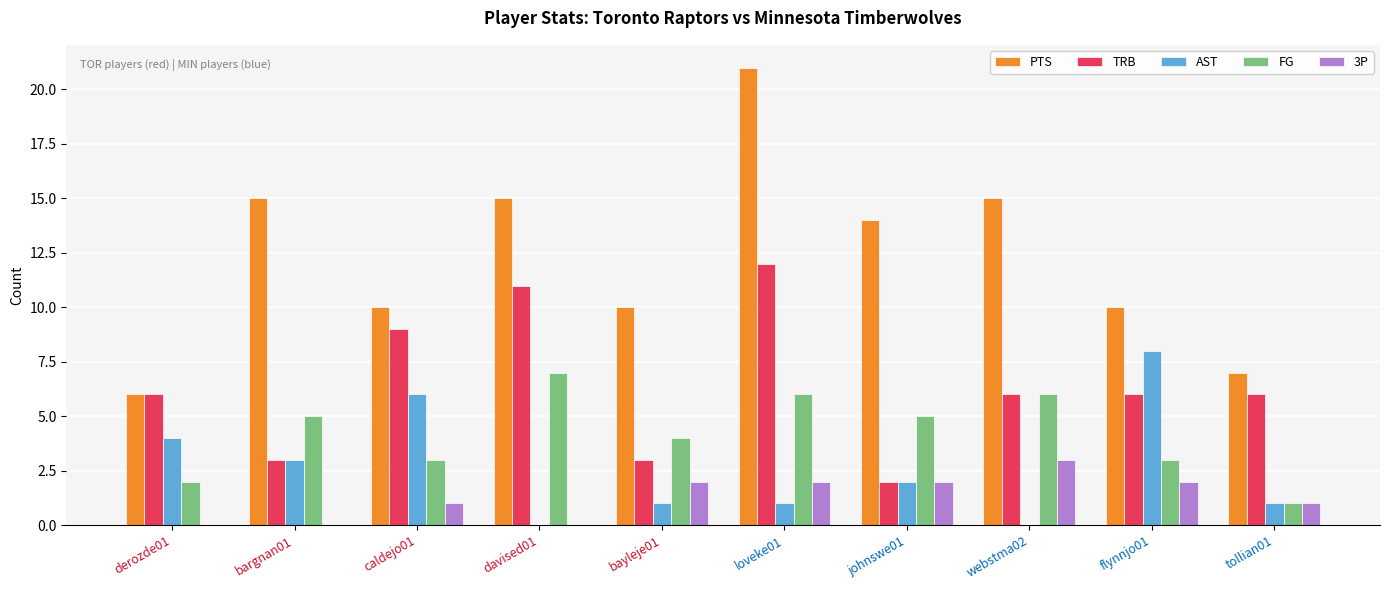

At which label is AST closest to 4?

derozde01